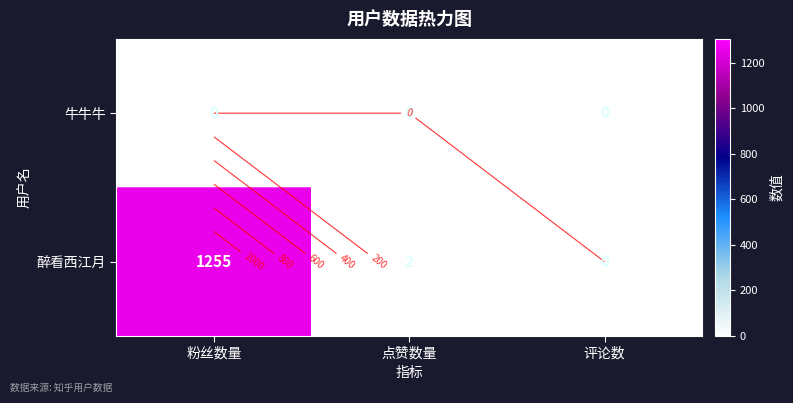

Rank the categories by 醉看西江月 value from highest to lowest.

粉丝数量, 点赞数量, 评论数